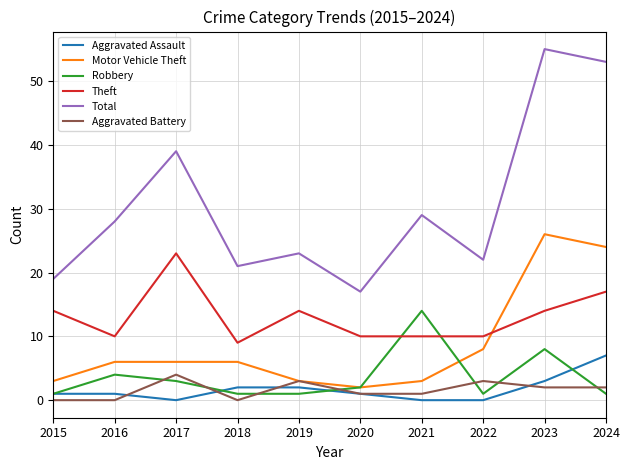

Reading right to left, transcribe all the data shown in this chart.

Aggravated Assault: 7	3	0	0	1	2	2	0	1	1
Motor Vehicle Theft: 24	26	8	3	2	3	6	6	6	3
Robbery: 1	8	1	14	2	1	1	3	4	1
Theft: 17	14	10	10	10	14	9	23	10	14
Total: 53	55	22	29	17	23	21	39	28	19
Aggravated Battery: 2	2	3	1	1	3	0	4	0	0